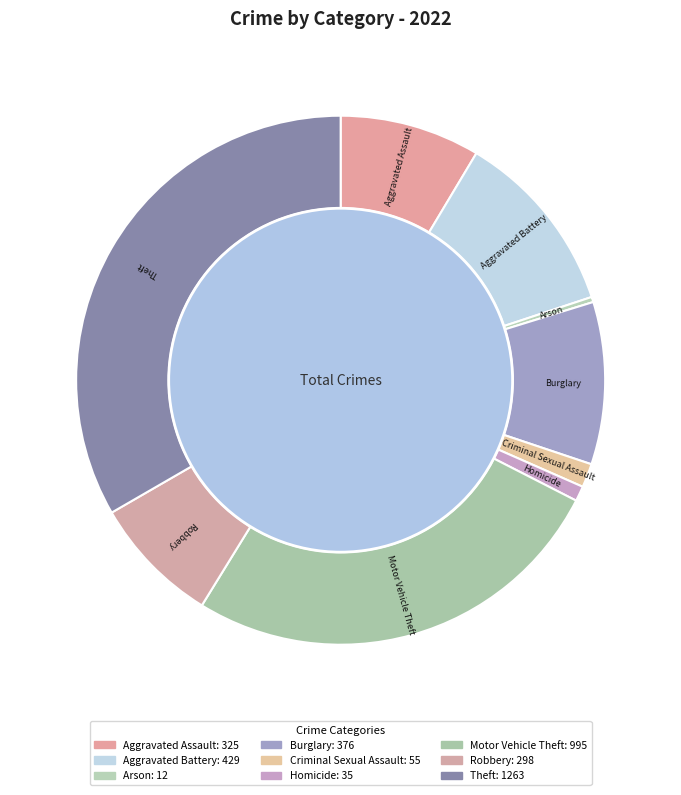

Is Motor Vehicle Theft the majority of the pie?

No